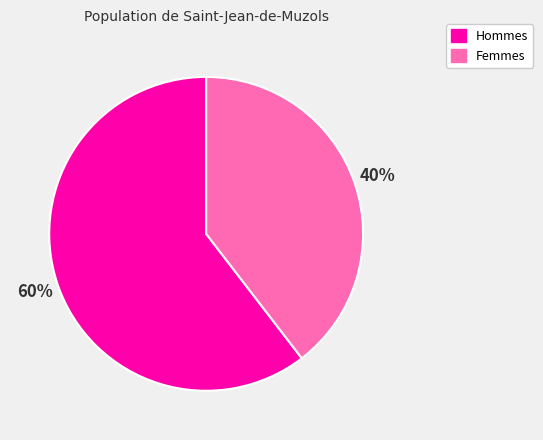

What percentage is the Hommes slice, to the nearest percent?

60%